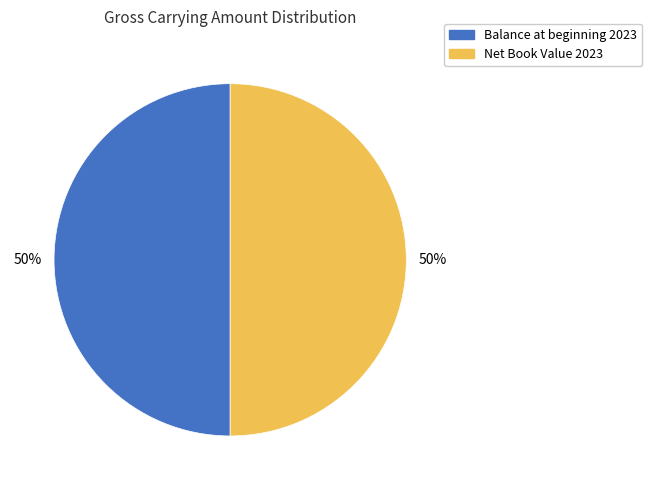

To the nearest percent, what is the average slice percentage?

50%